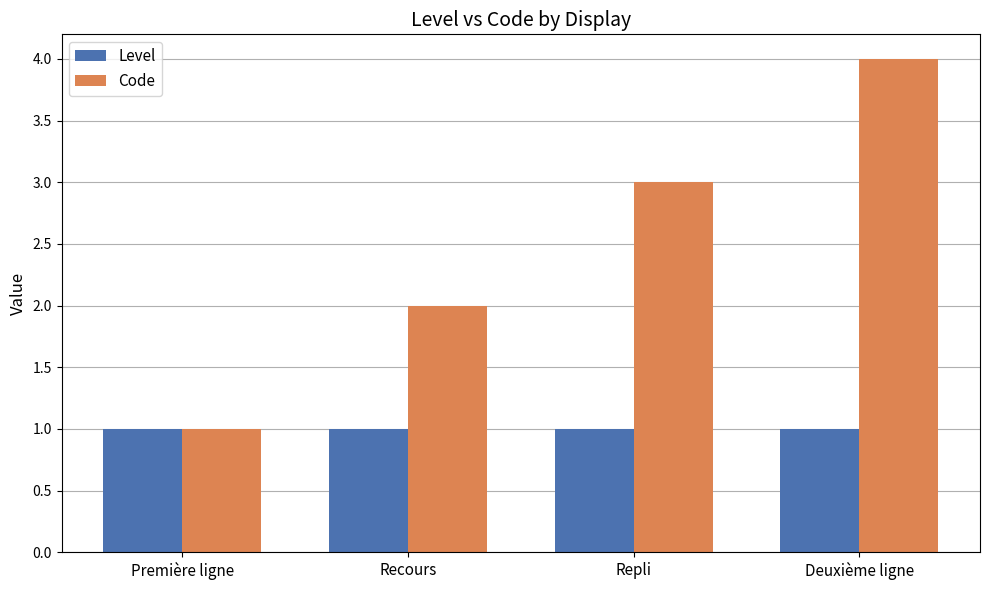

Which series has the largest range (max minus min)?

Code